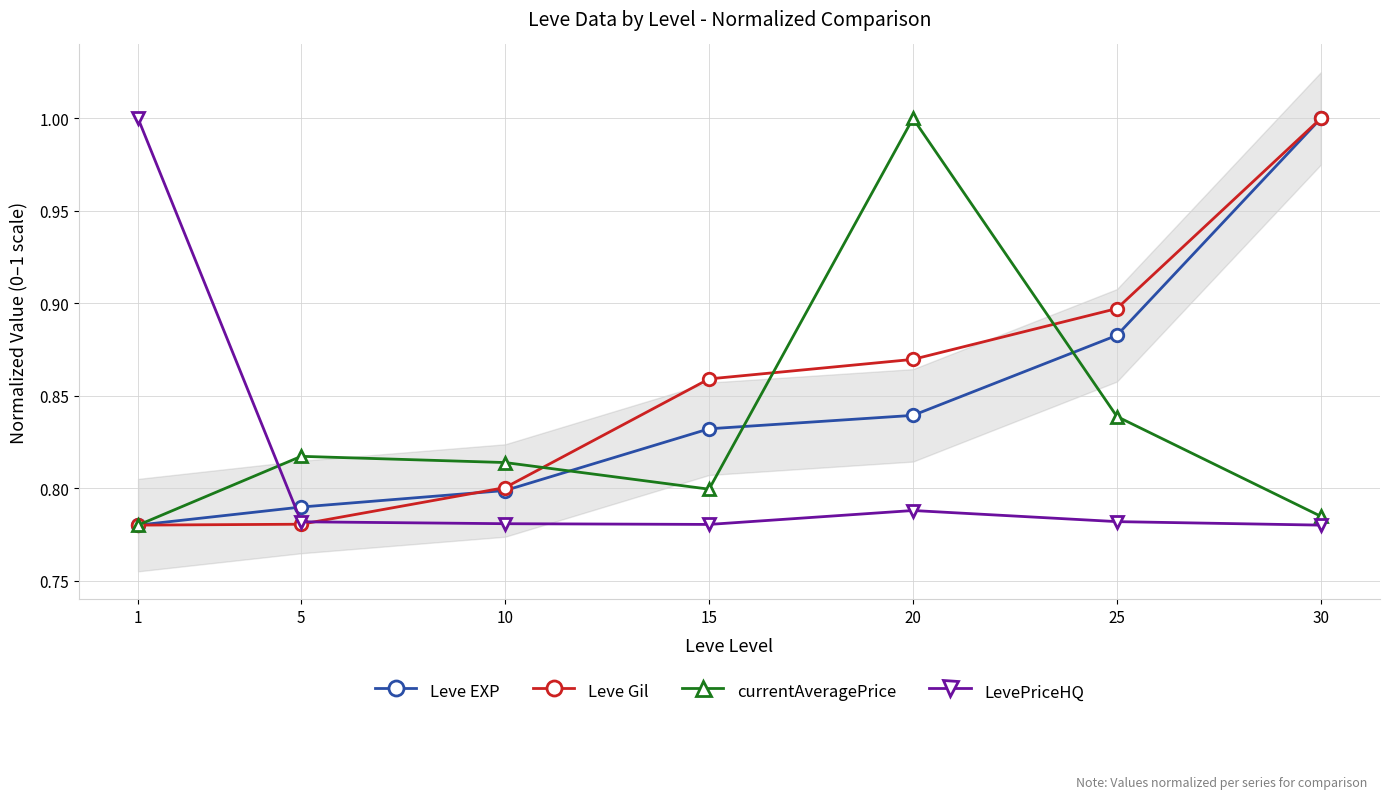

What is the sum of the LevePriceHQ values at 1 and 25?

1.8